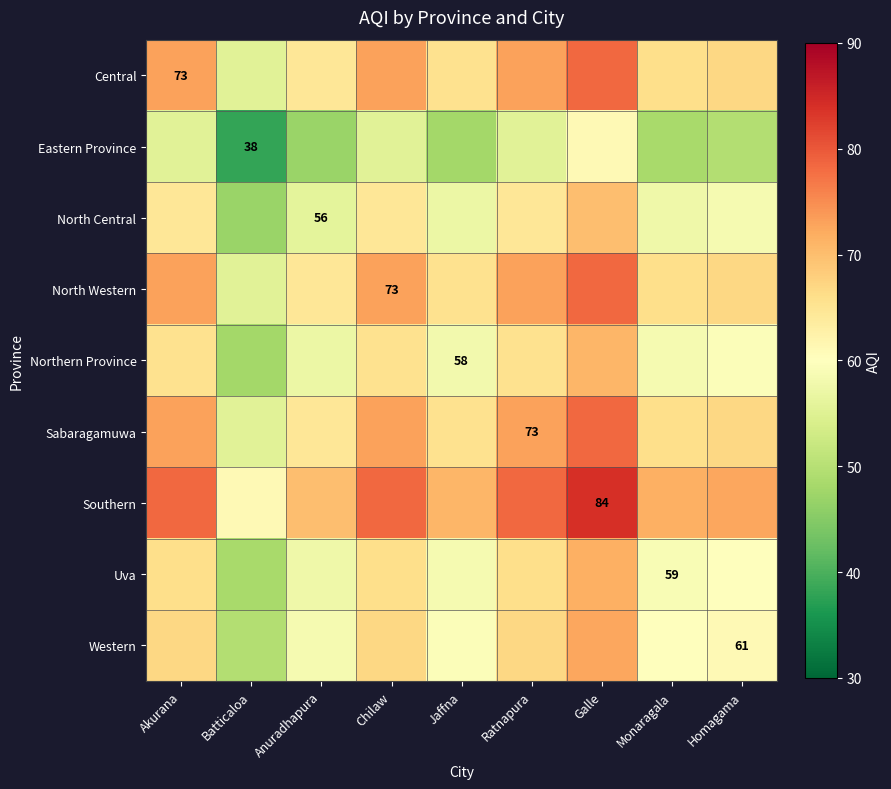

True or false: Central has a value of 98.1 at Akurana.

False